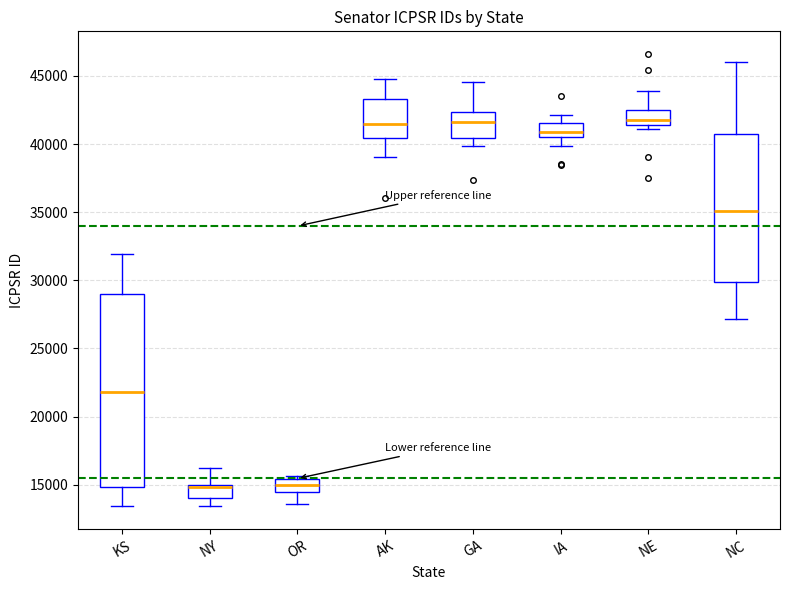

Reading left to right, transcribe this box plot: for each box, give where its median line is, the range the box spans, and where its two whiskers end, as read against the y-axis. The values are not printed on the chart, so give them approximately, as read against the axis.

KS: median 22000, box 15000 to 29000, whiskers 13500 to 32000
NY: median 15000 (just below the box's upper edge), box 14000 to 15000, whiskers 13500 to 16000
OR: median 15000, box 14500 to 15500, whiskers 13500 to 15500 (just above the box's upper edge)
AK: median 41500, box 40500 to 43500, whiskers 39000 to 44500
GA: median 41500, box 40500 to 42500, whiskers 40000 to 44500
IA: median 41000, box 40500 to 41500, whiskers 40000 to 42000
NE: median 41500 (just above the box's lower edge), box 41500 to 42500, whiskers 41000 to 44000
NC: median 35000, box 30000 to 40500, whiskers 27000 to 46000